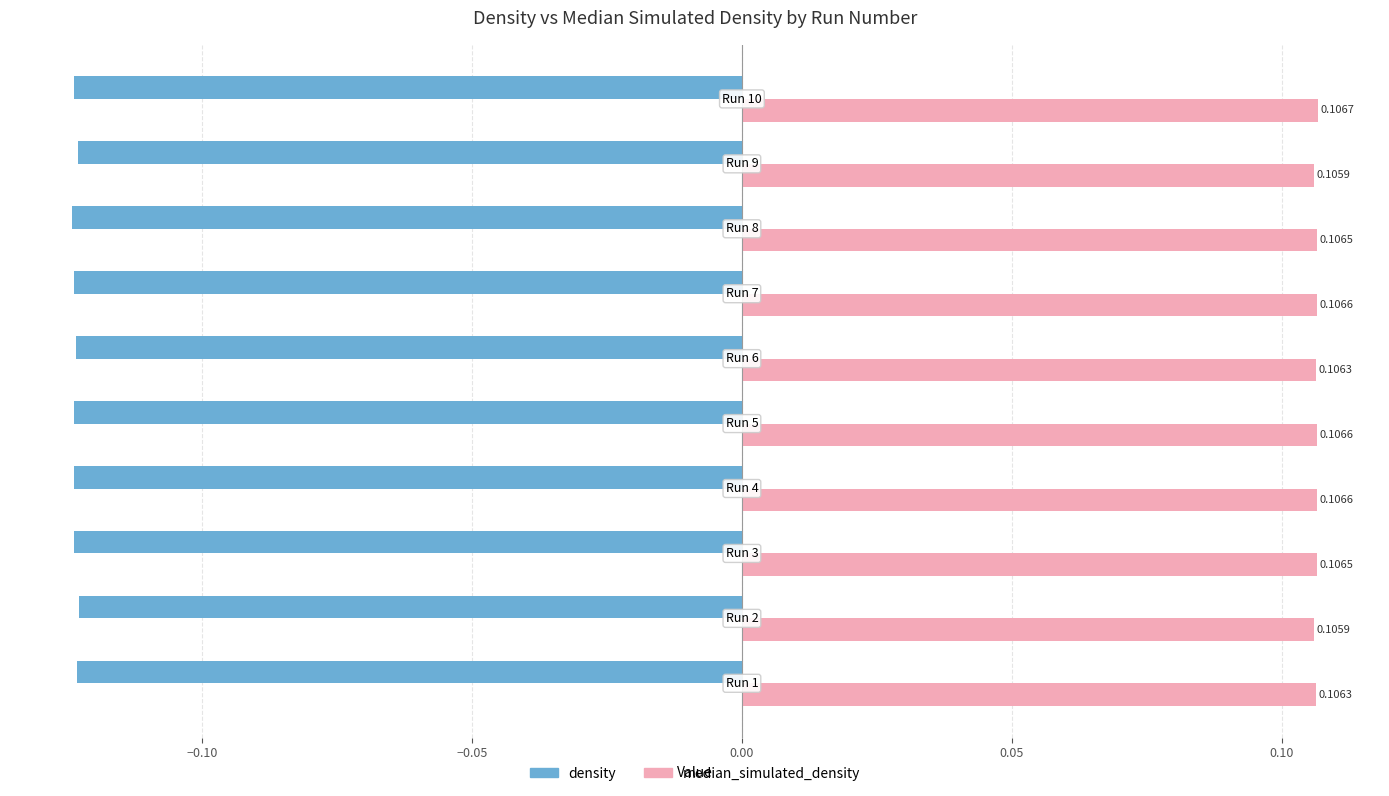

Which series has the widest spread of values?

density